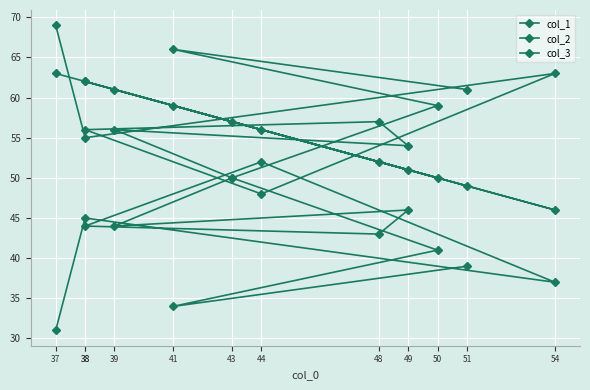

Where do col_2 and col_3 first cross each other?

54 and 44